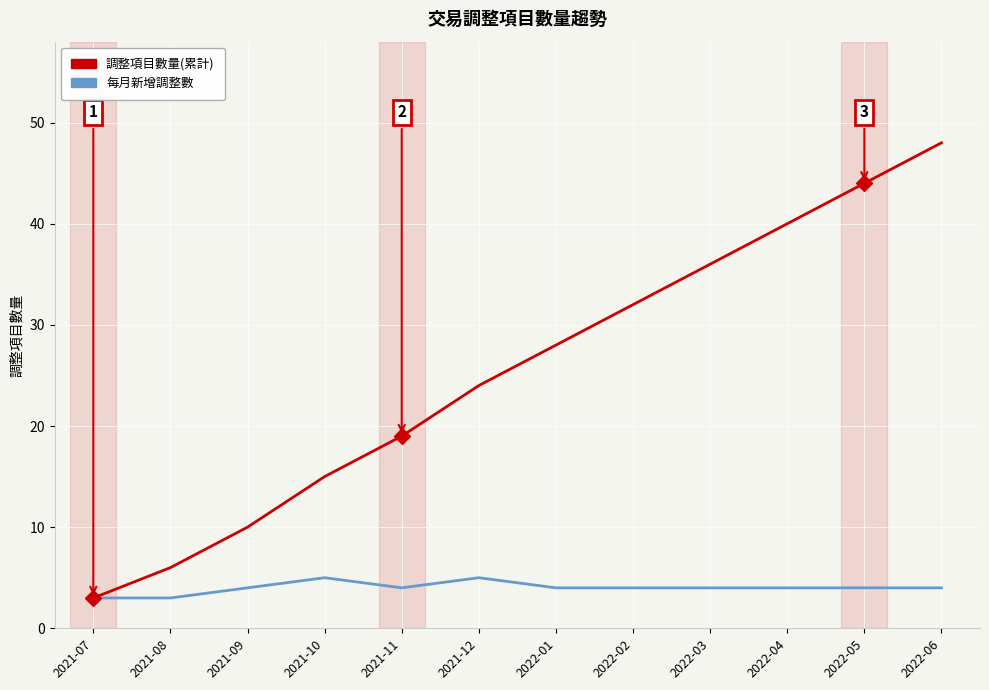

Which label corresponds to the largest value in the chart?

2022-06